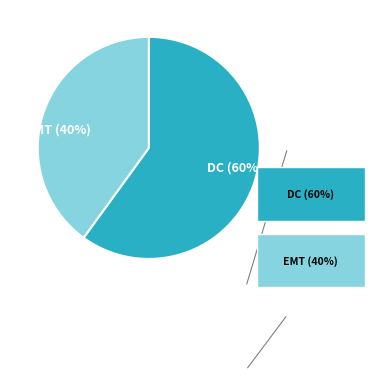

Count the number of slices in the pie.

2